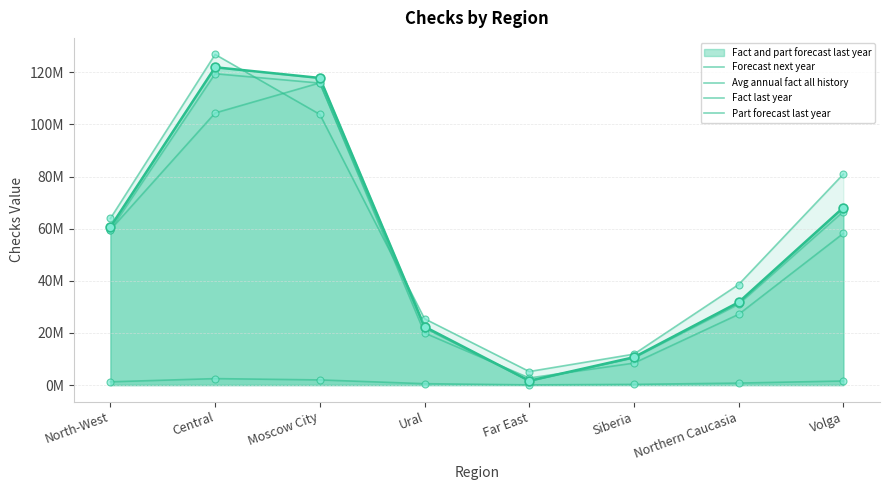

Which series has the largest total across all categories?

Forecast next year